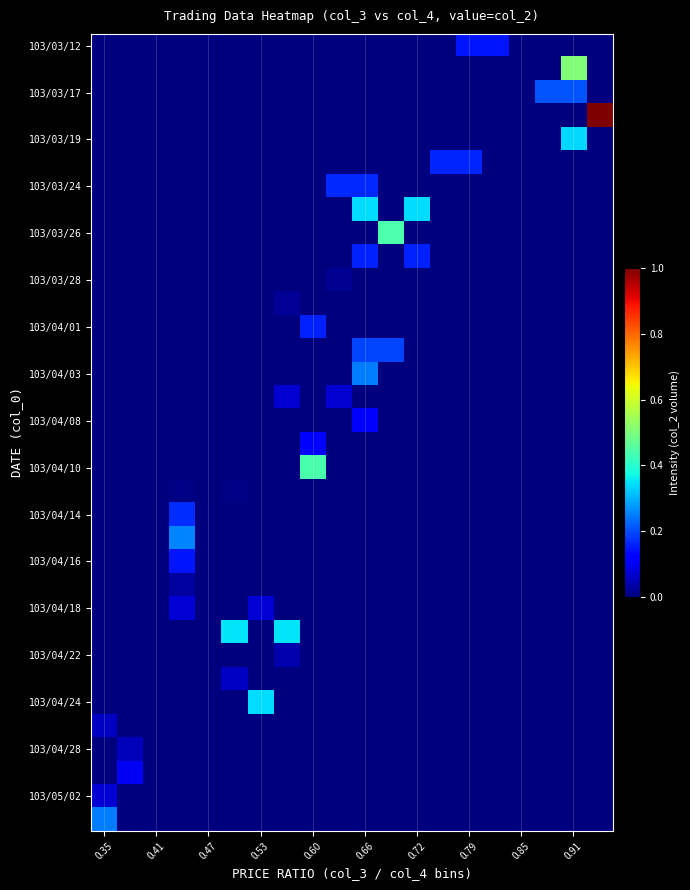

Which label corresponds to the smallest value in the chart?

0.35